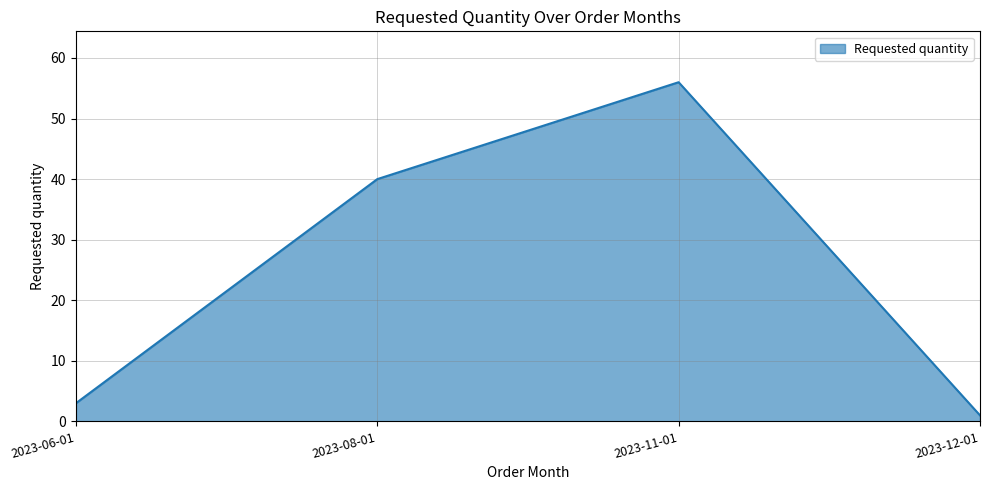

Reading left to right, what are all the values shown in this chart?

3	40	56	1